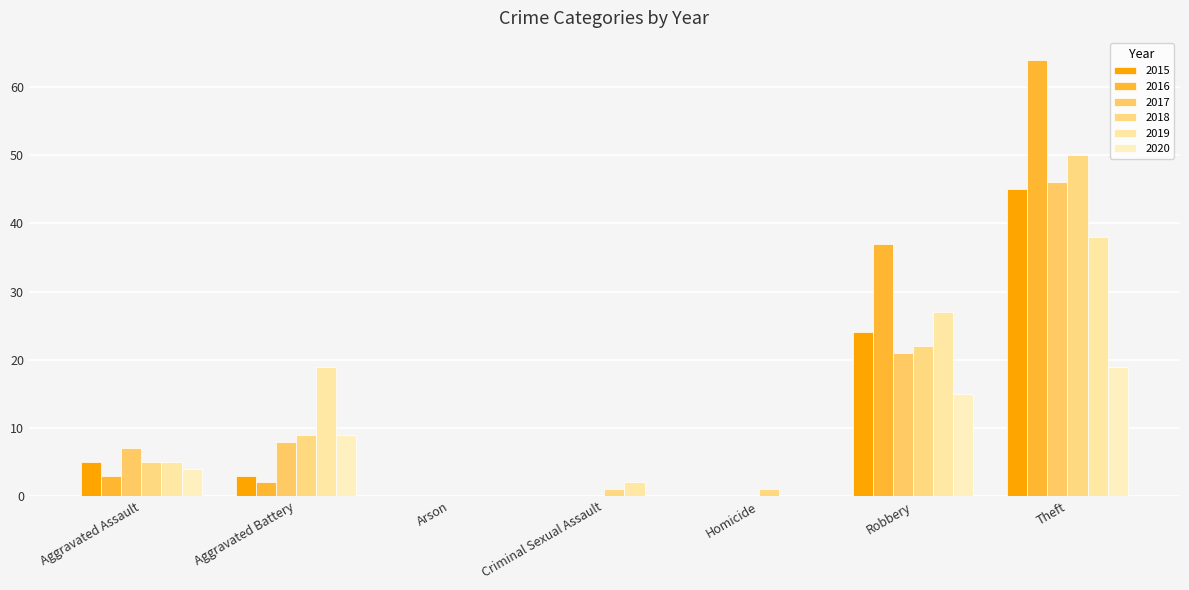

What value does the 2019 series have at Theft?

38